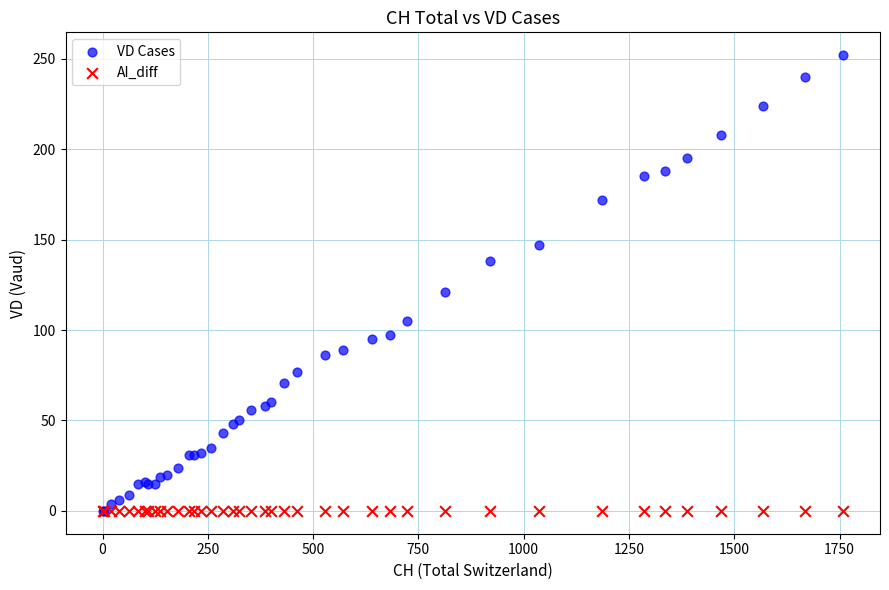

In the VD Cases series, what Y value is closest to 126?

121